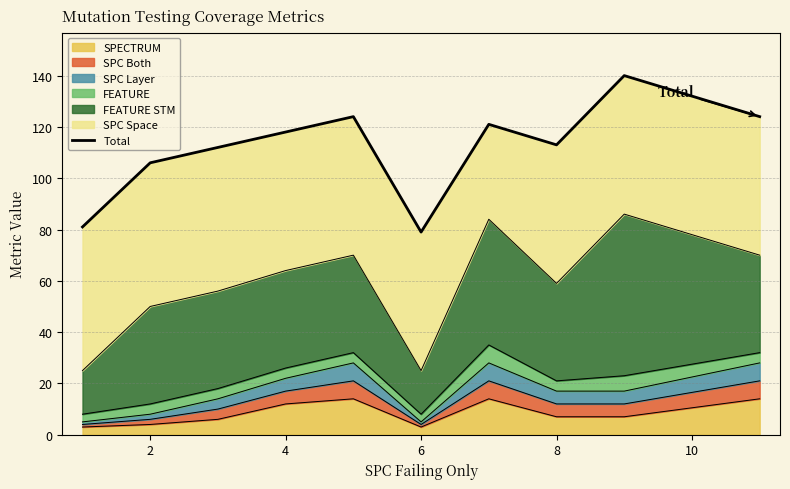

What is the highest value of the SPECTRUM series?

14